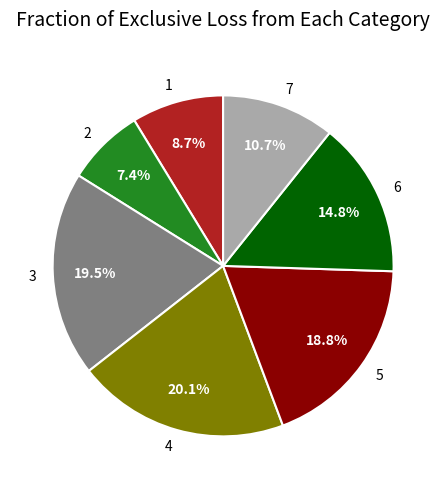

Count the number of slices in the pie.

7